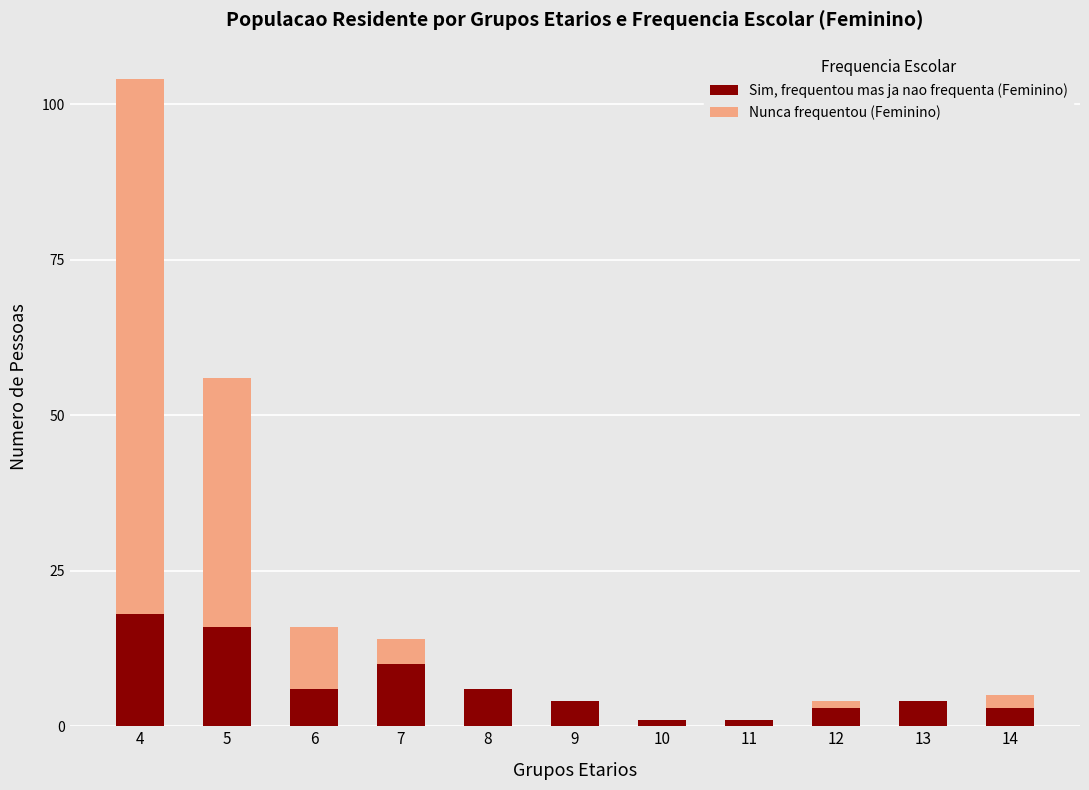

At which category is the sum across all series the highest?

4